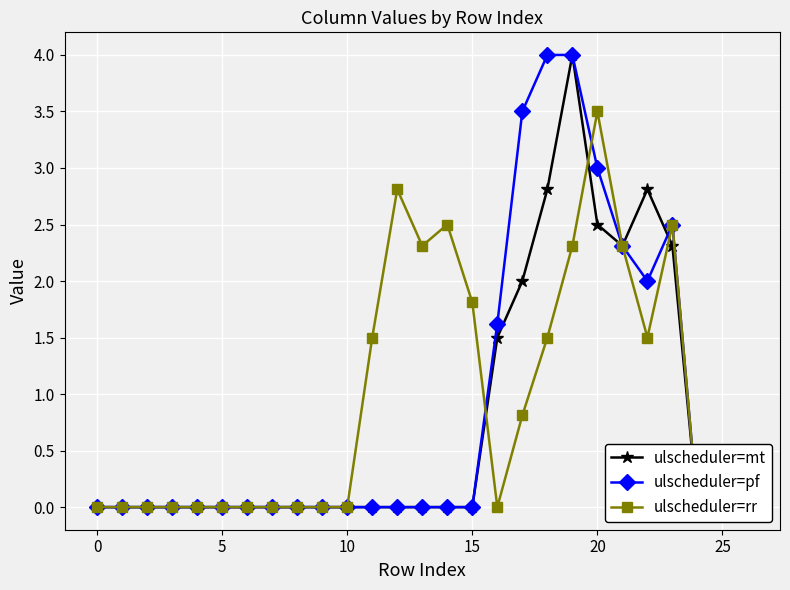

How many times do ulscheduler=rr and ulscheduler=mt cross each other?

3